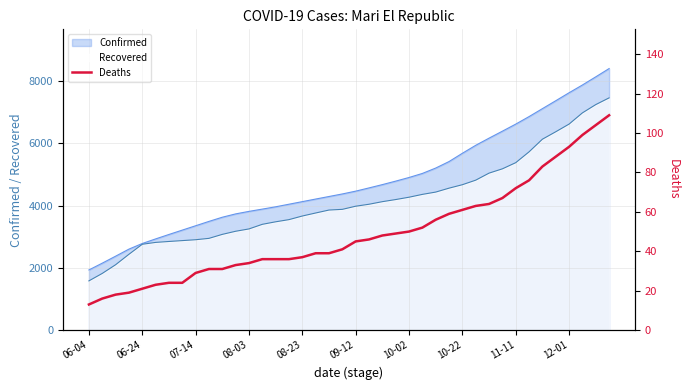

What is the approximate value of Recovered at 08-23, to the nearest 50?

3650